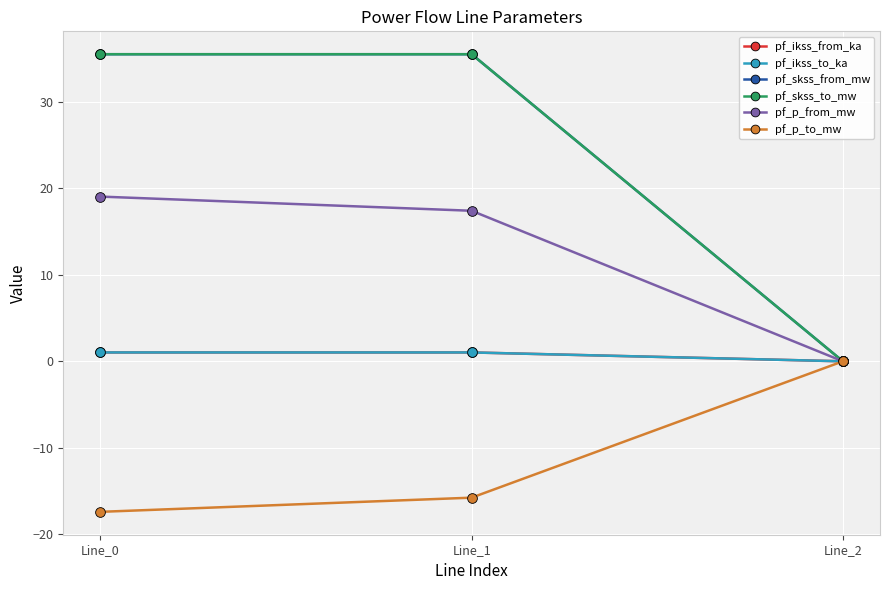

What is the sum of all pf_skss_from_mw values?

71.0